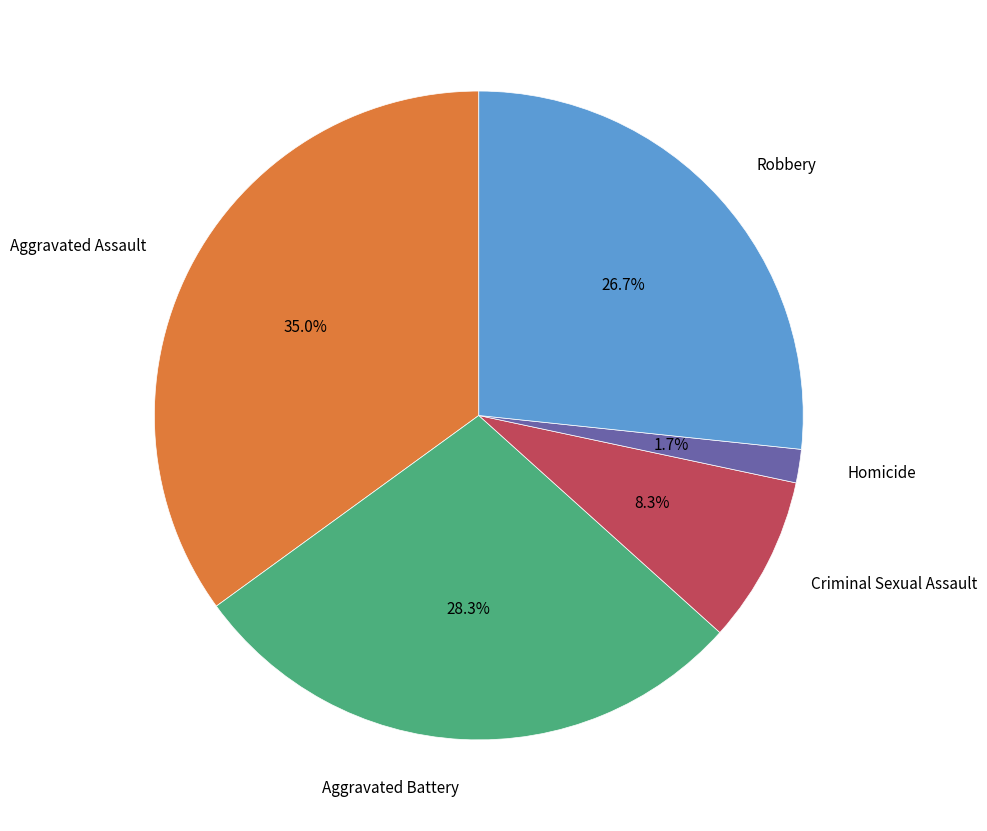

Is there a majority slice in this chart?

No